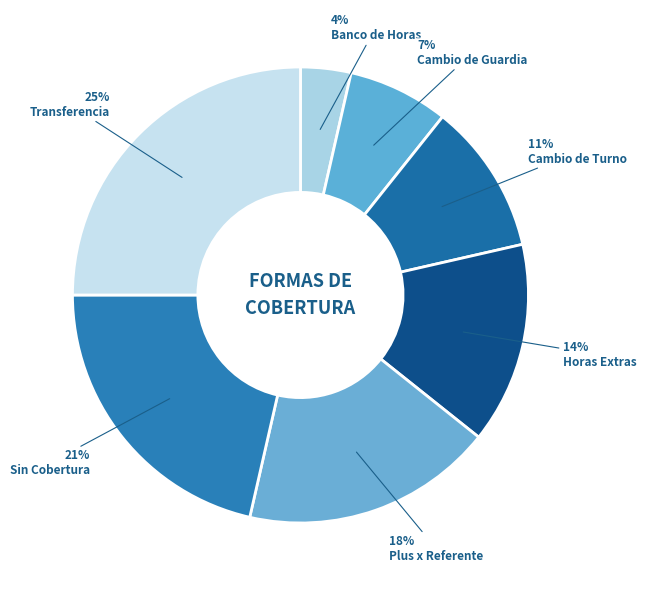

How many slices are in this pie chart?

7